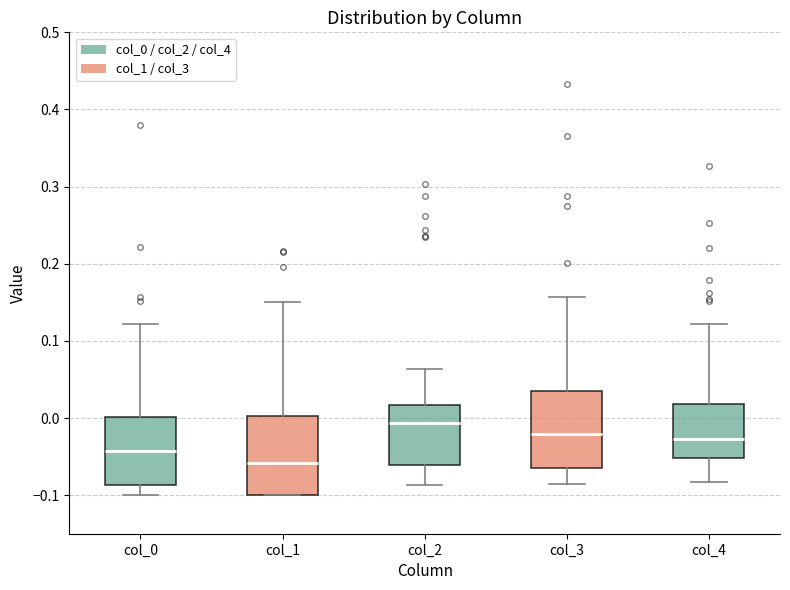

Reading left to right, read every box against the y-axis: the position of its median line, the range the box covers, and the ends of its whiskers. The values are not printed on the chart, so give them approximately, as read against the axis.

col_0: median -0.04, box -0.09 to 0.00, whiskers -0.10 to 0.12
col_1: median -0.06, box -0.10 to 0.00, whiskers -0.10 to 0.15
col_2: median -0.01, box -0.06 to 0.02, whiskers -0.09 to 0.06
col_3: median -0.02, box -0.06 to 0.03, whiskers -0.09 to 0.16
col_4: median -0.03, box -0.05 to 0.02, whiskers -0.08 to 0.12